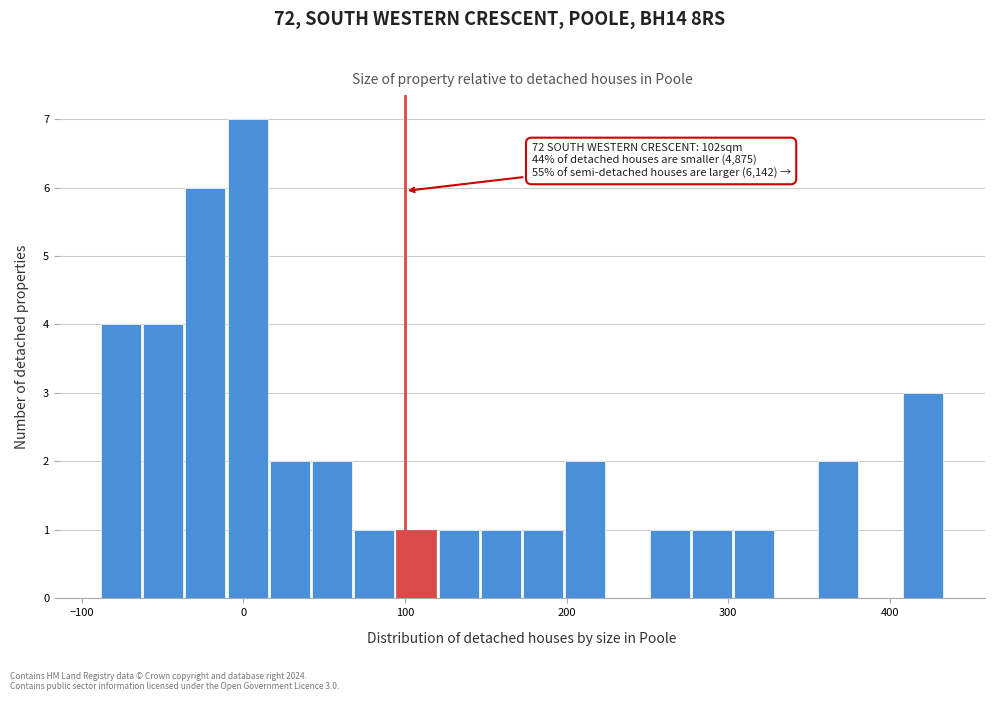

Around what value on the x-axis is the tallest bar? Give the approximate position of its centre, as read against the axis.

0